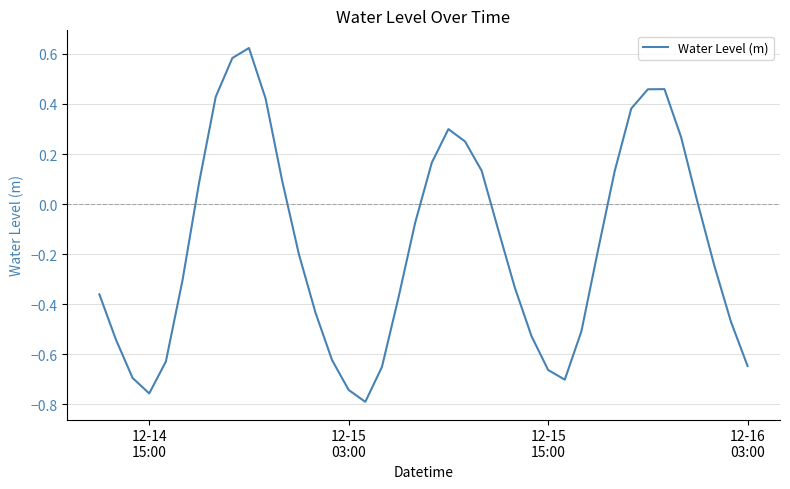

How many lines are shown in the chart?

1